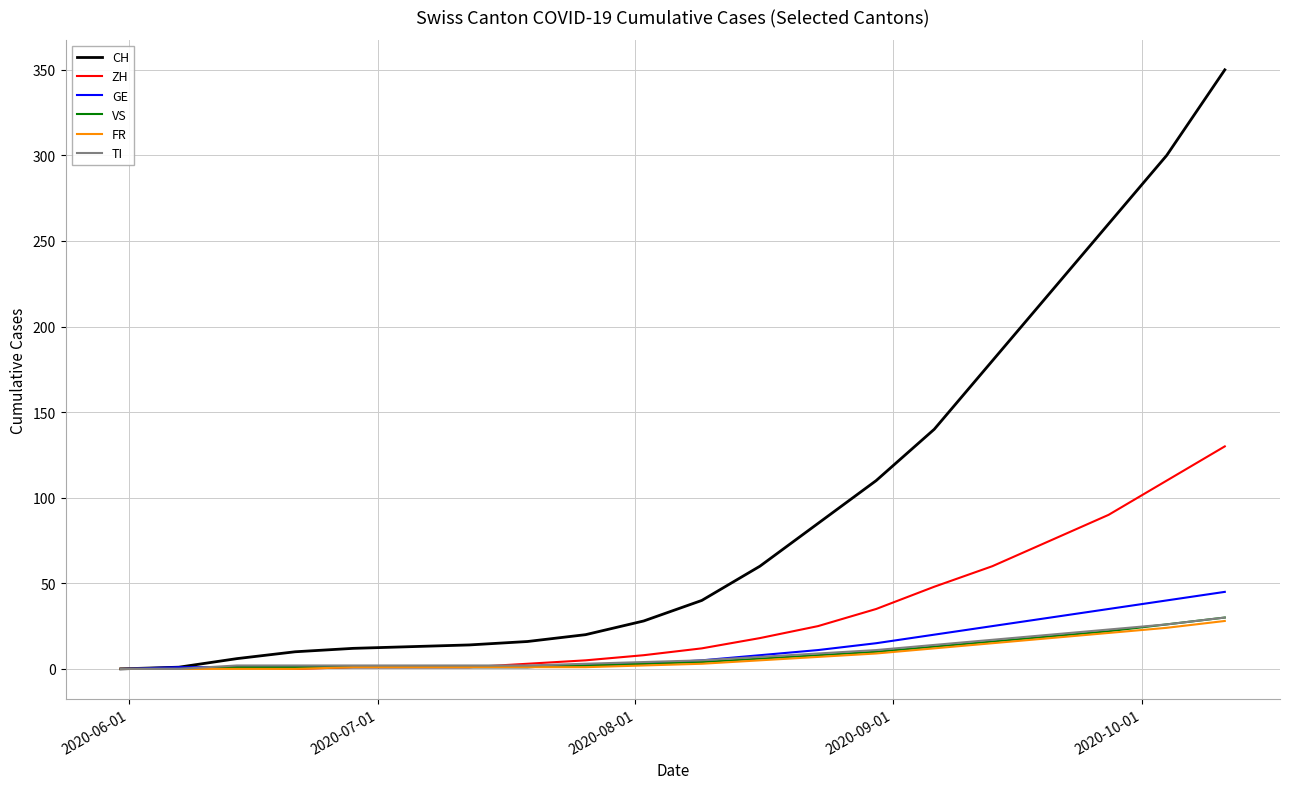

Which series has the widest spread of values?

CH